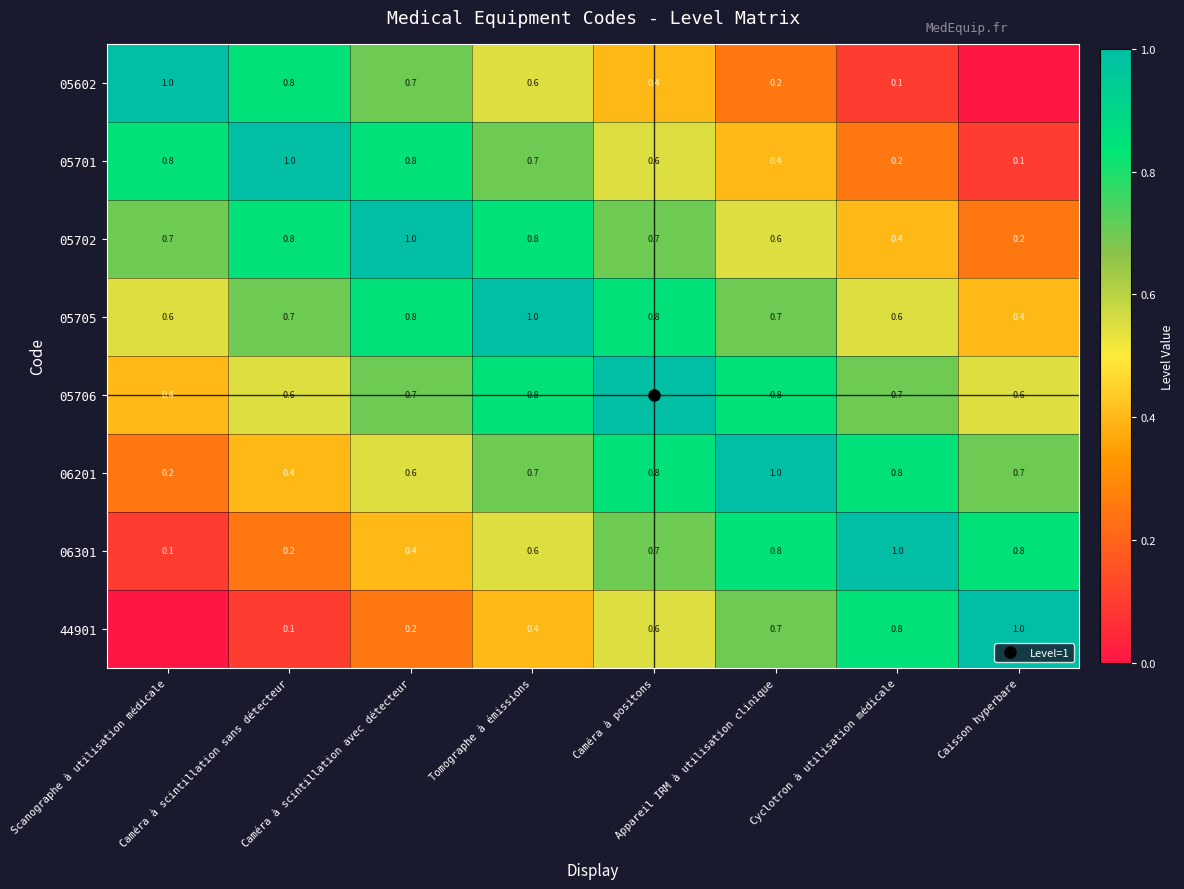

The value of 06301 at Tomographe à émissions is 0.6. True or false?

True